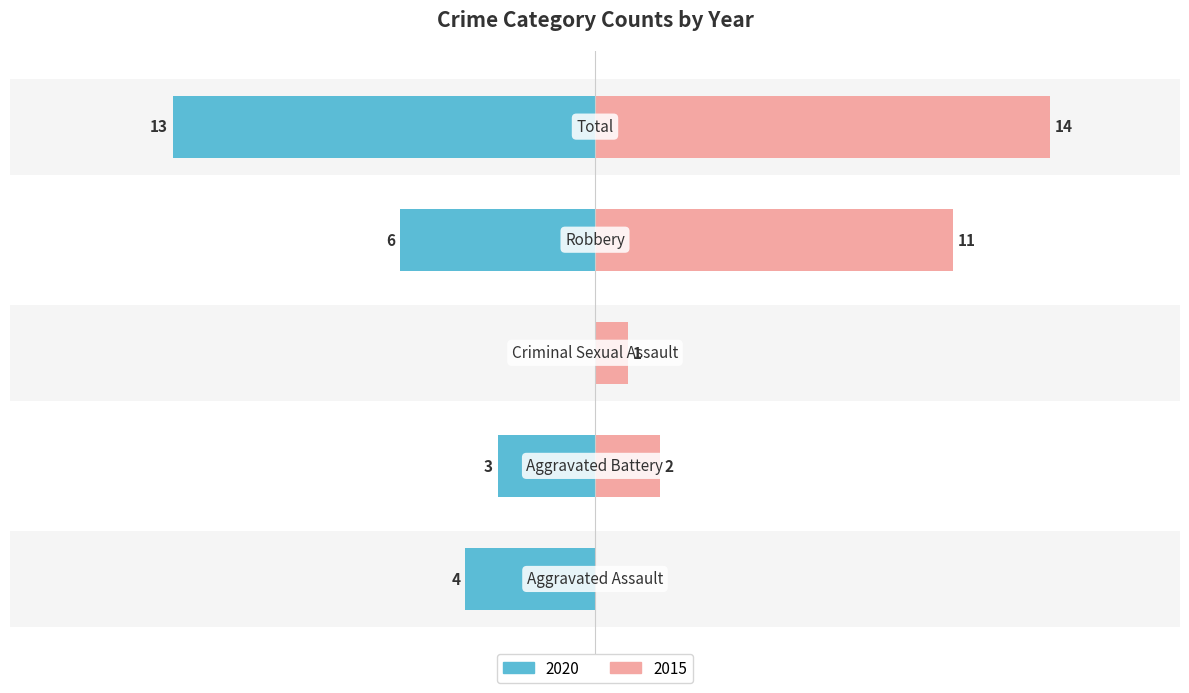

Where is Left (2020) nearest to the value -6?

Robbery